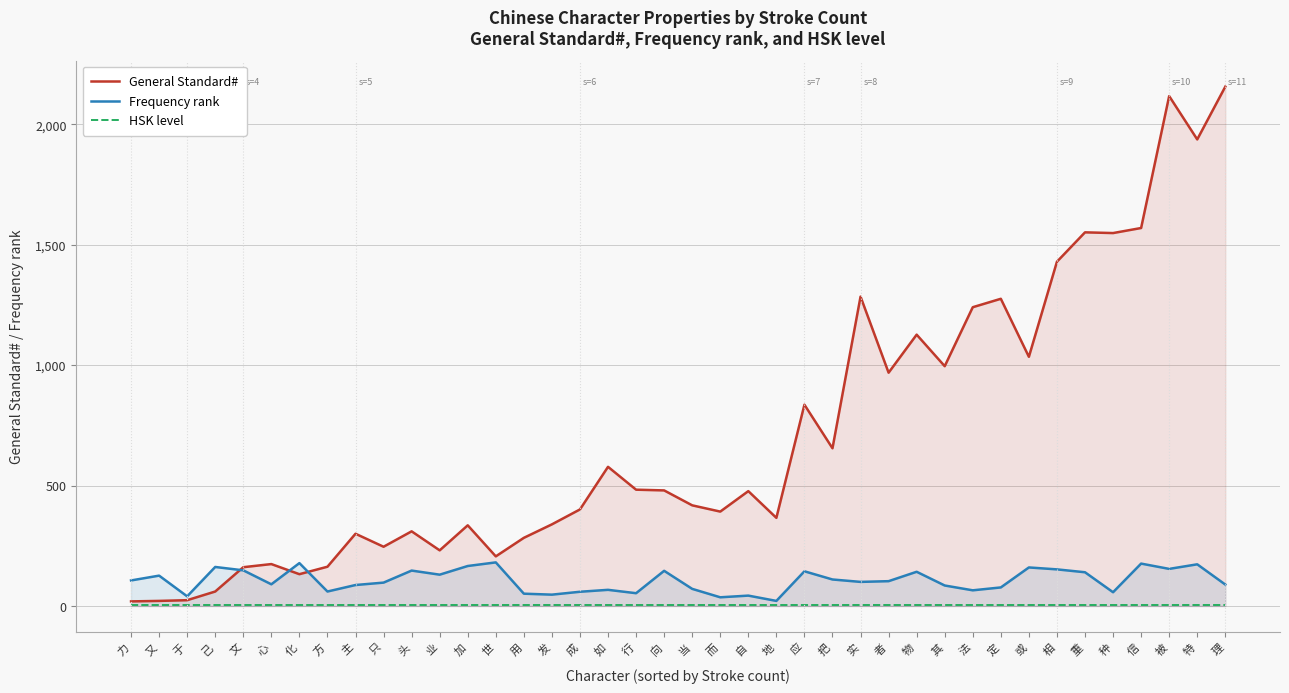

Does the chart display data point markers on the line(s)?

No